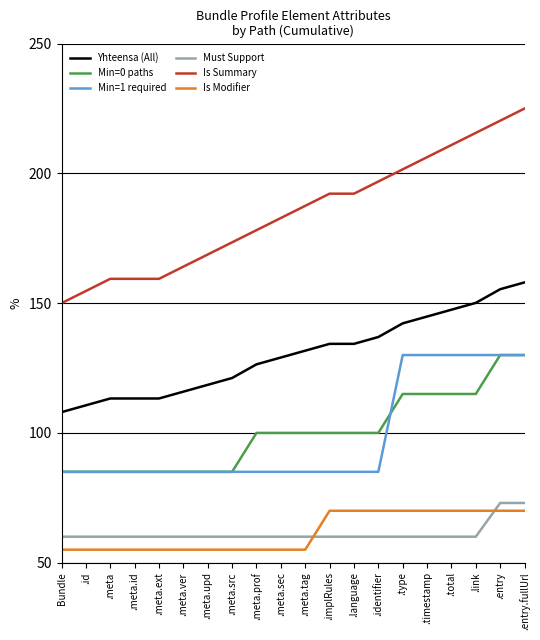

Is this an area chart (filled region under the line)?

No